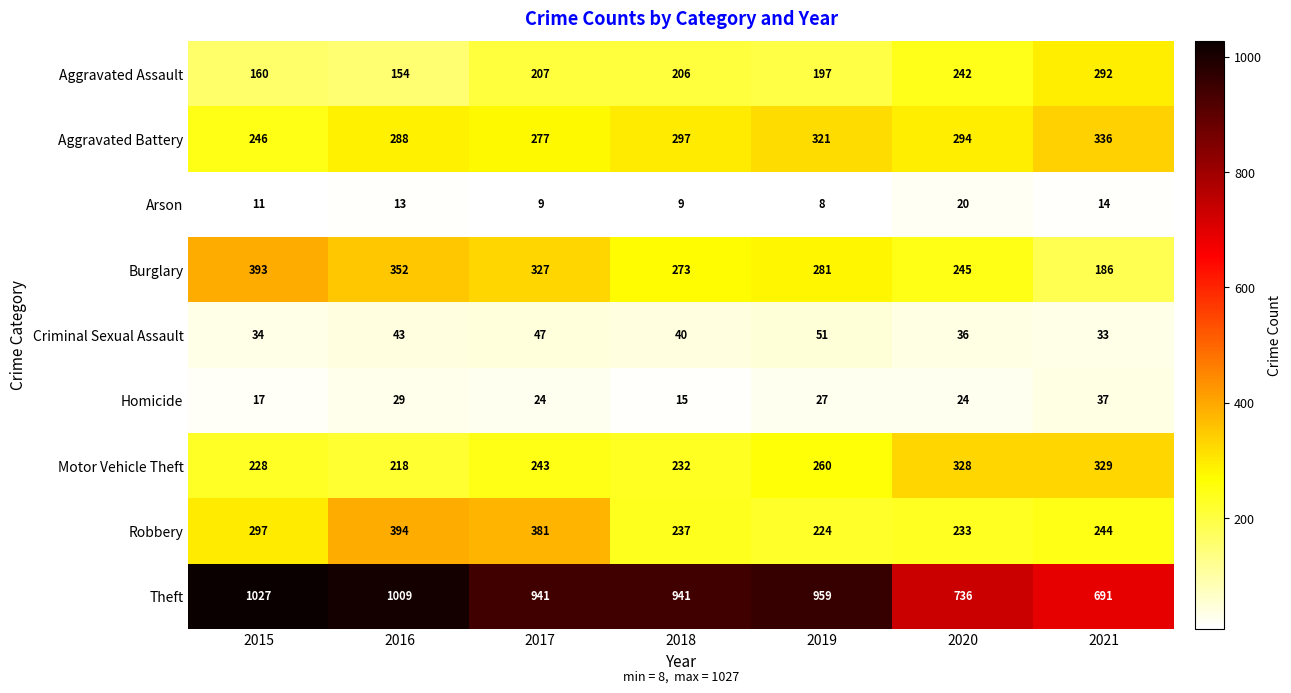

List the series in order of their peak value, highest first.

Theft, Robbery, Burglary, Aggravated Battery, Motor Vehicle Theft, Aggravated Assault, Criminal Sexual Assault, Homicide, Arson